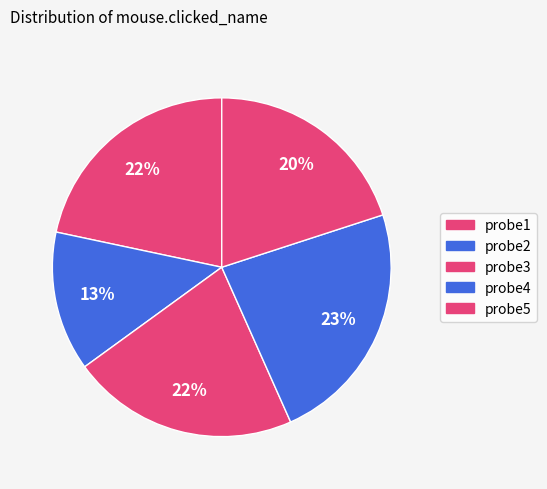

How many segments does this pie chart have?

5